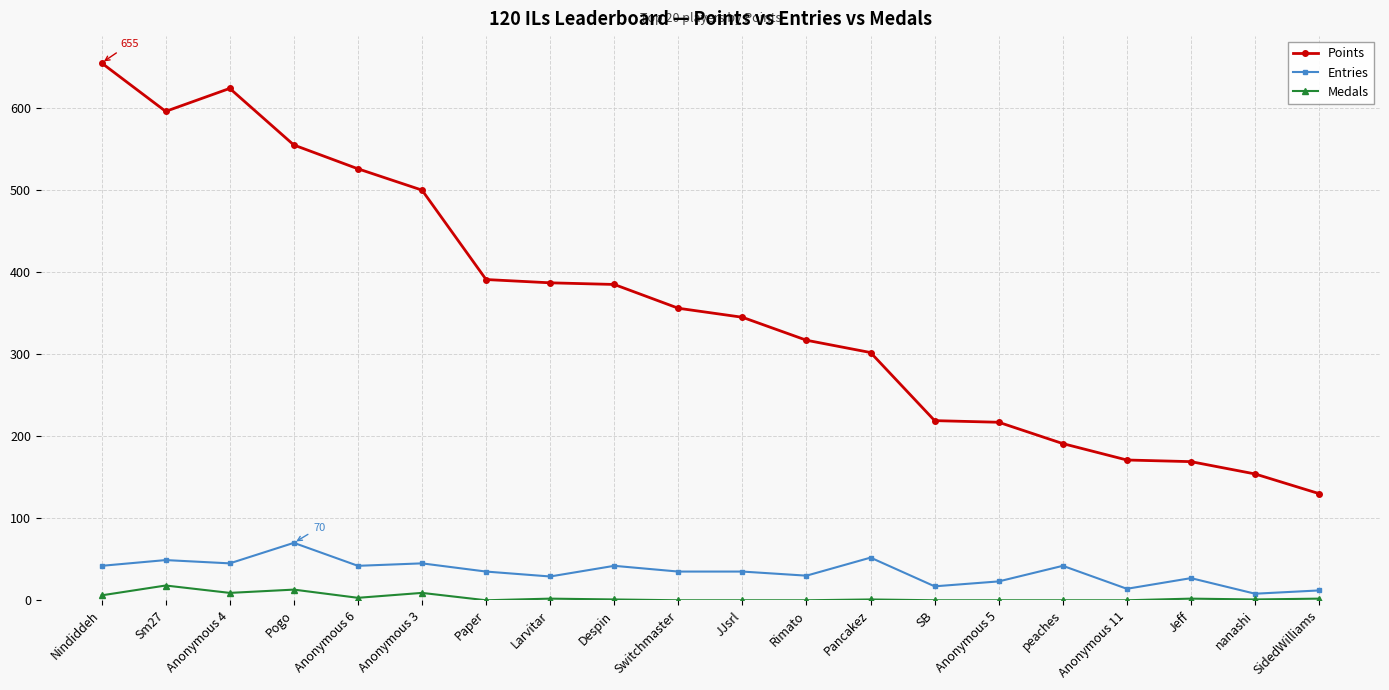

Does the chart display data point markers on the line(s)?

Yes